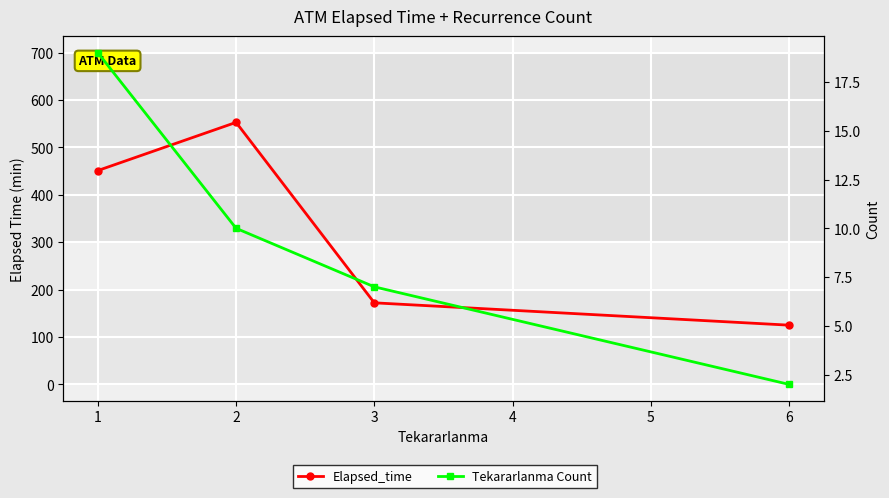

True or false: Elapsed_time and Tekararlanma Count cross at least once.

False